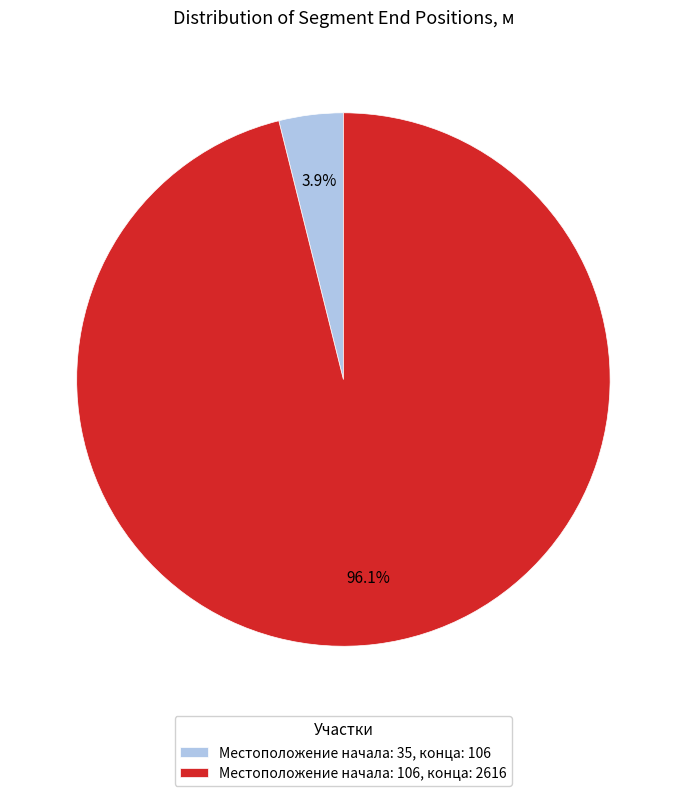

What is the largest slice in the pie chart?

Местоположение начала: 106, конца: 2616